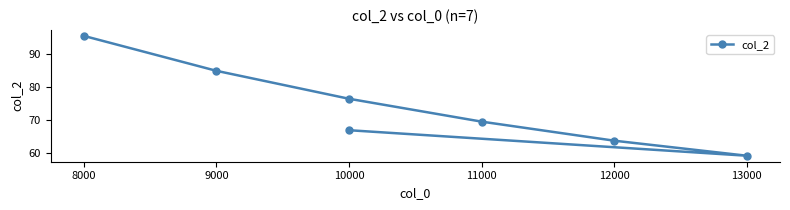

Reading left to right, transcribe all the data shown in this chart.

95.5	84.9	76.4	69.4	63.7	59.1	66.8